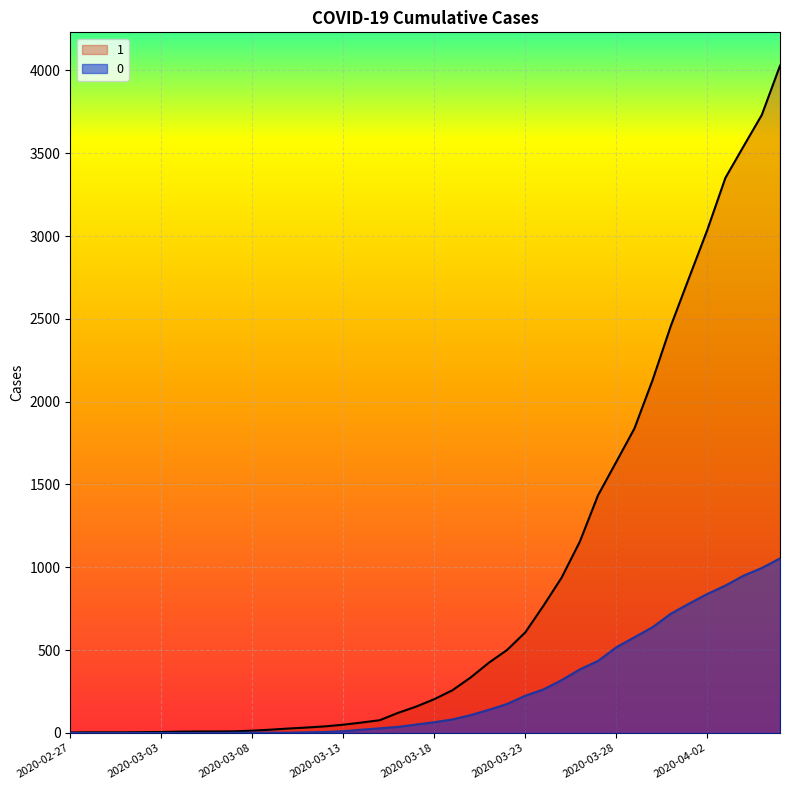

What is the difference between the maximum and second lowest values in the 0 series?

1054